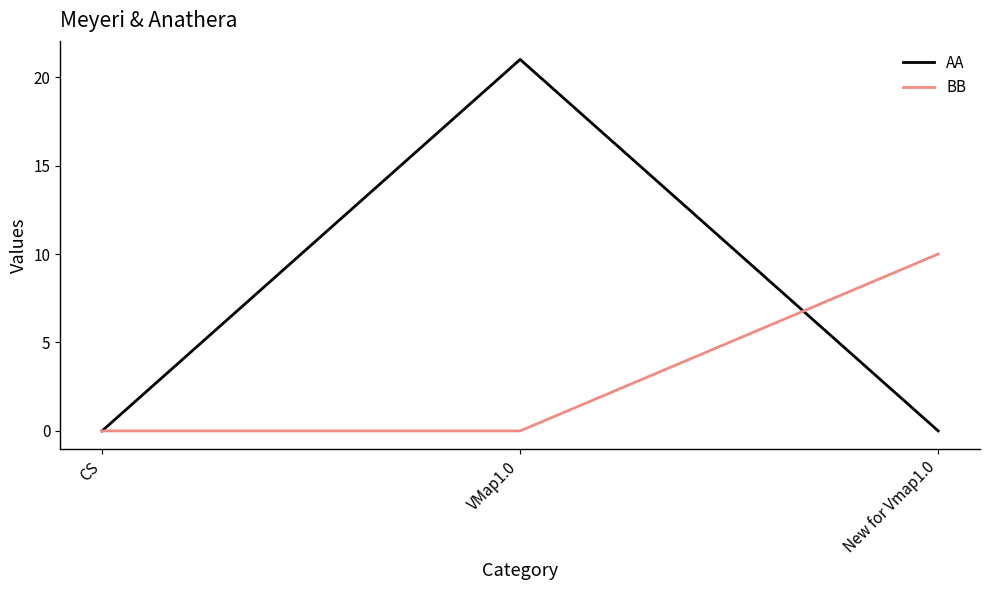

What is the greatest value displayed?

21